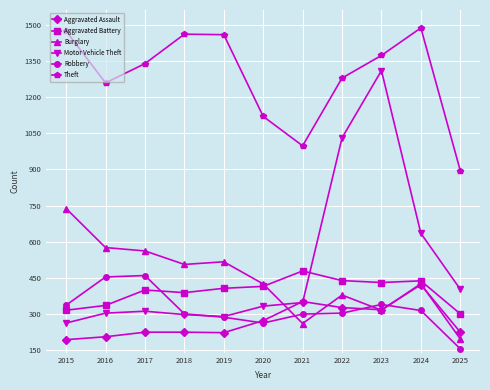

True or false: Burglary and Theft cross at least once.

False